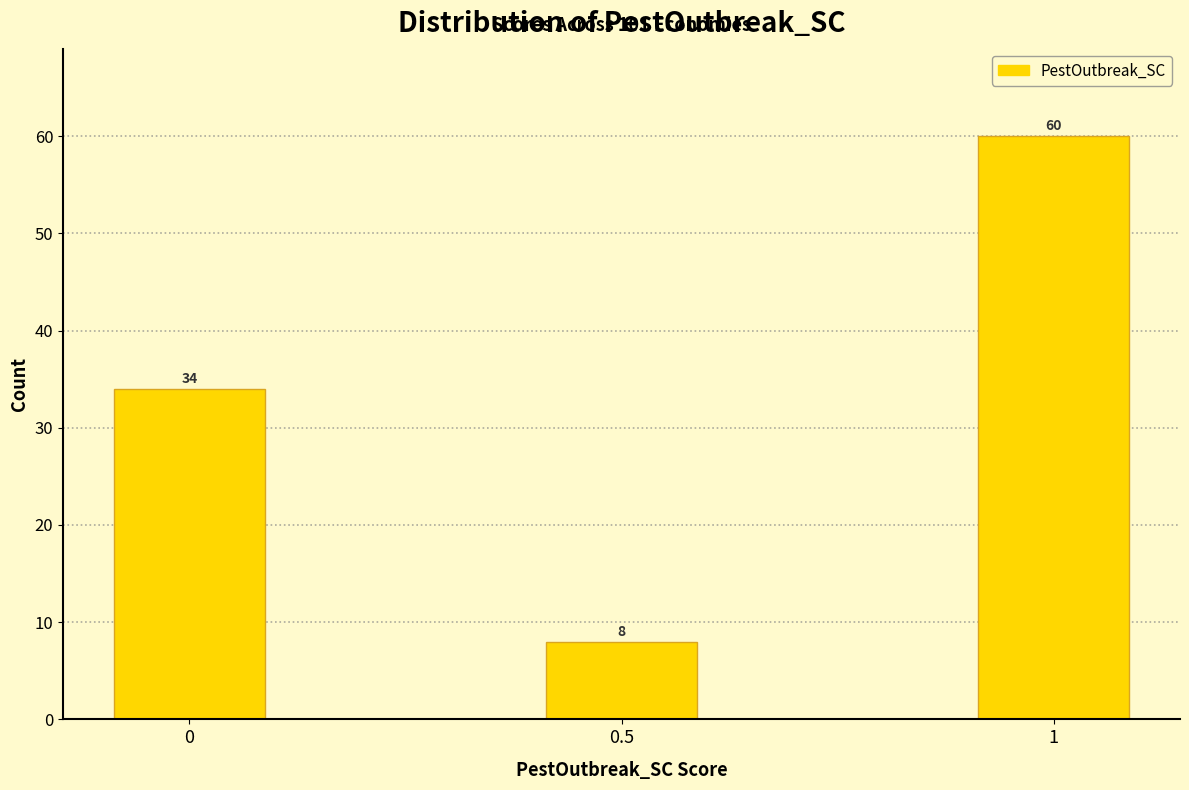

Reading left to right, extract all data points from this chart.

34	8	60